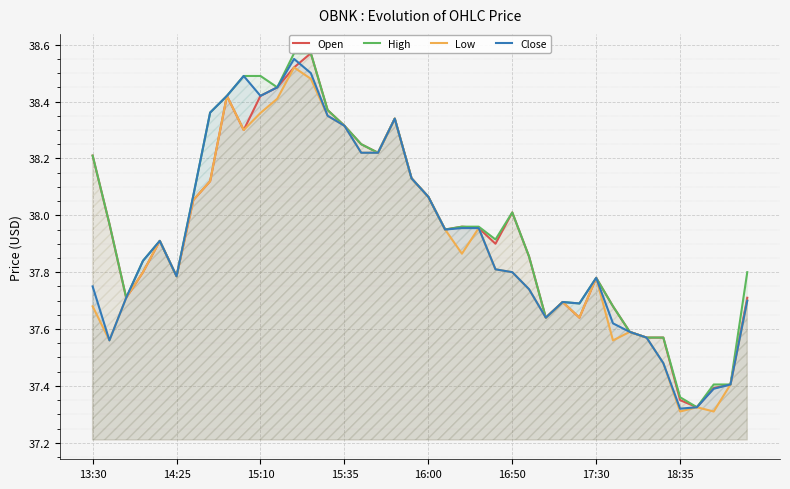

What is the smallest value displayed?

37.3